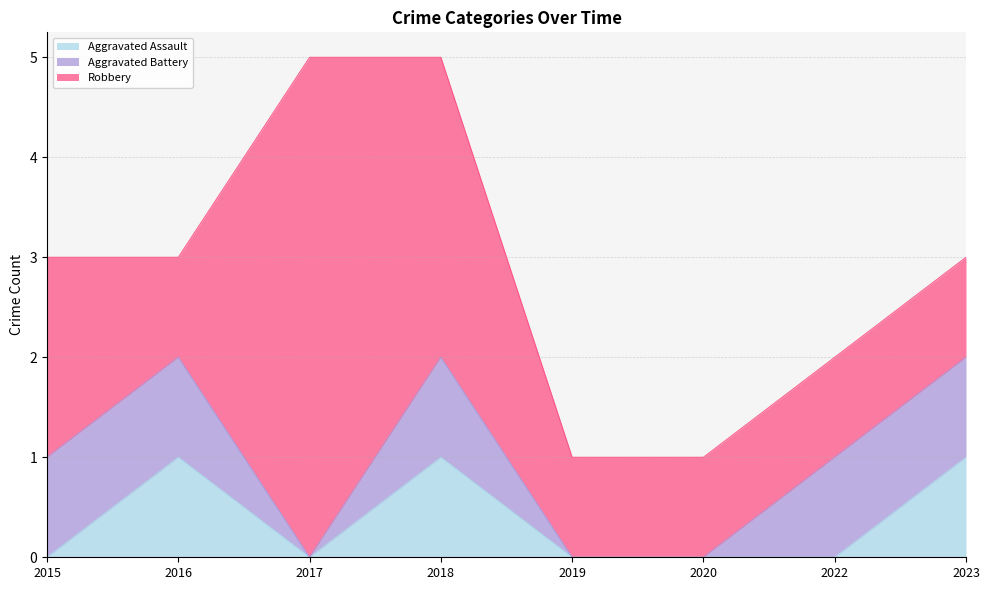

True or false: Aggravated Assault and Aggravated Battery cross at least once.

False